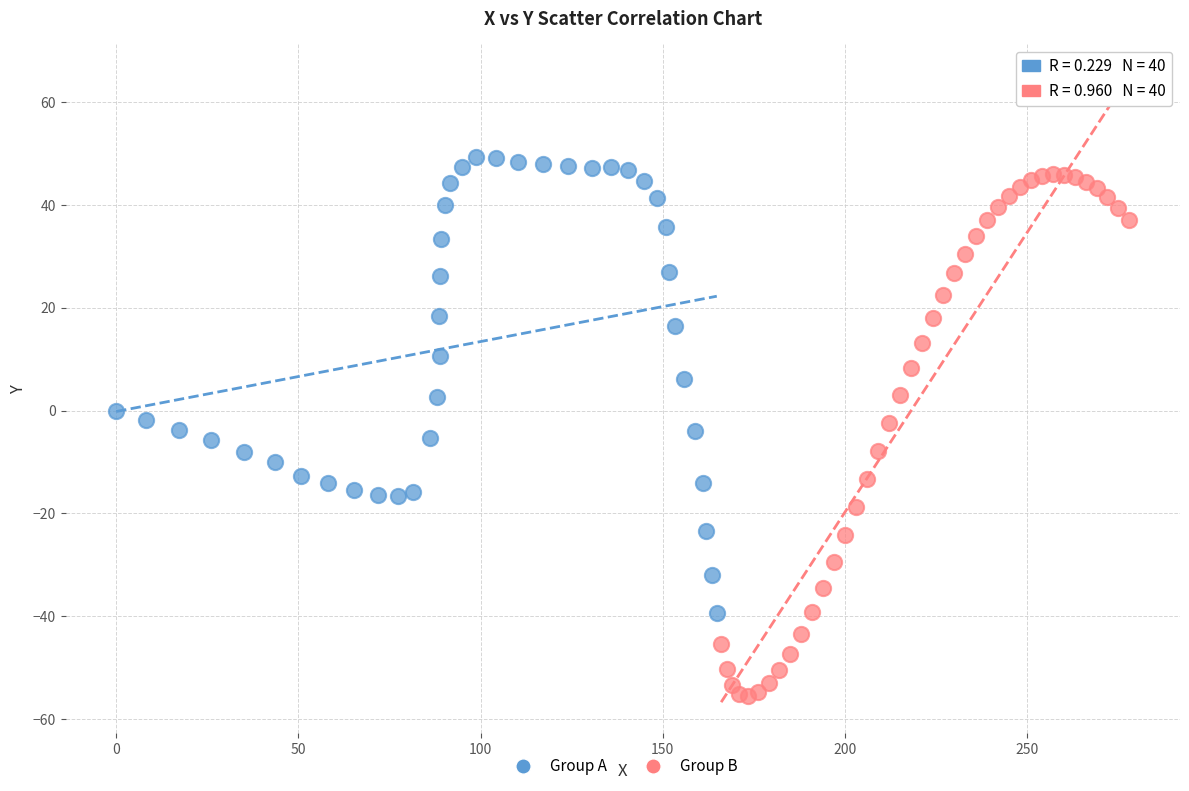

Which series contains the lowest Y value?

Group B